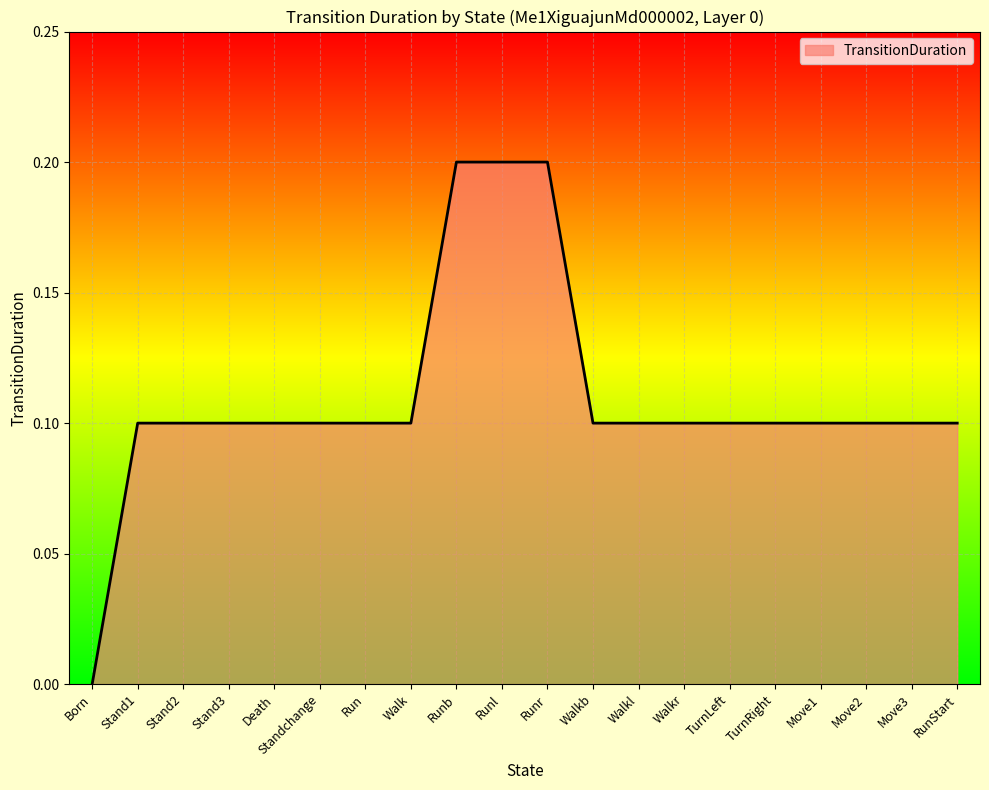

True or false: the data shows 0.2 at Runb.

True